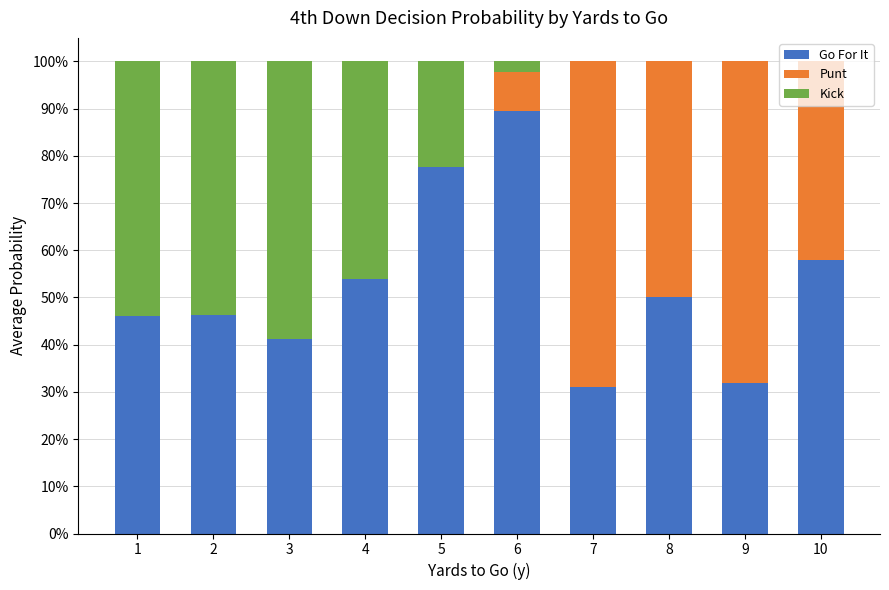

How many Punt values are between 0 and 1?

10